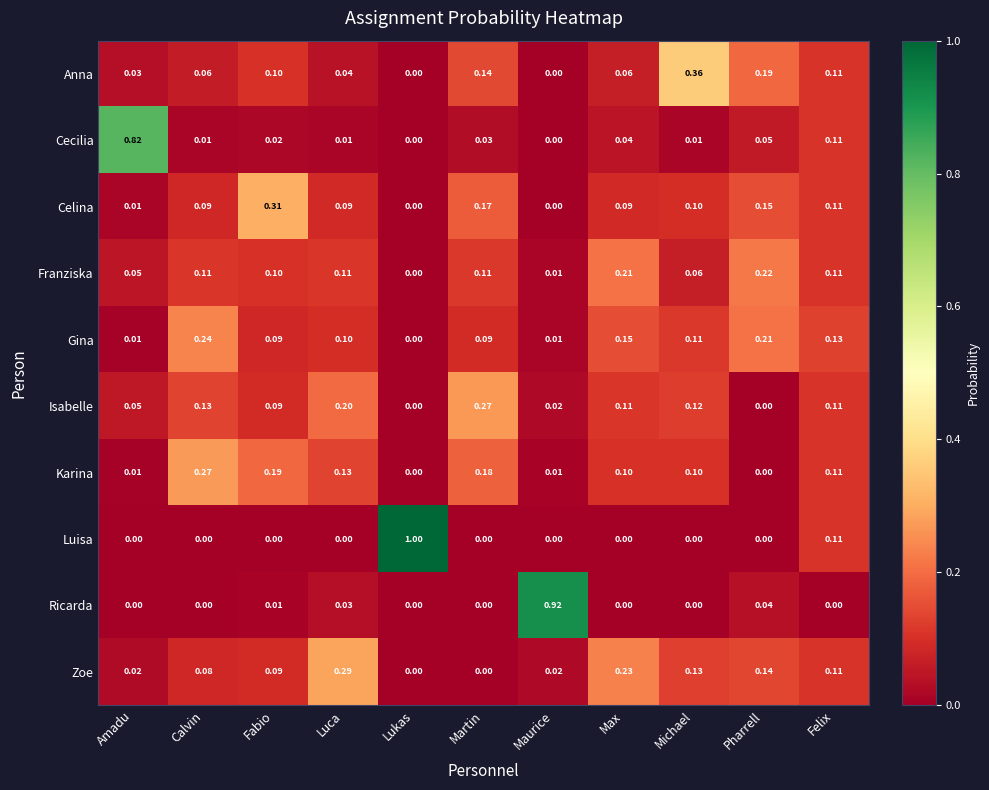

Which series has the largest total across all categories?

Gina